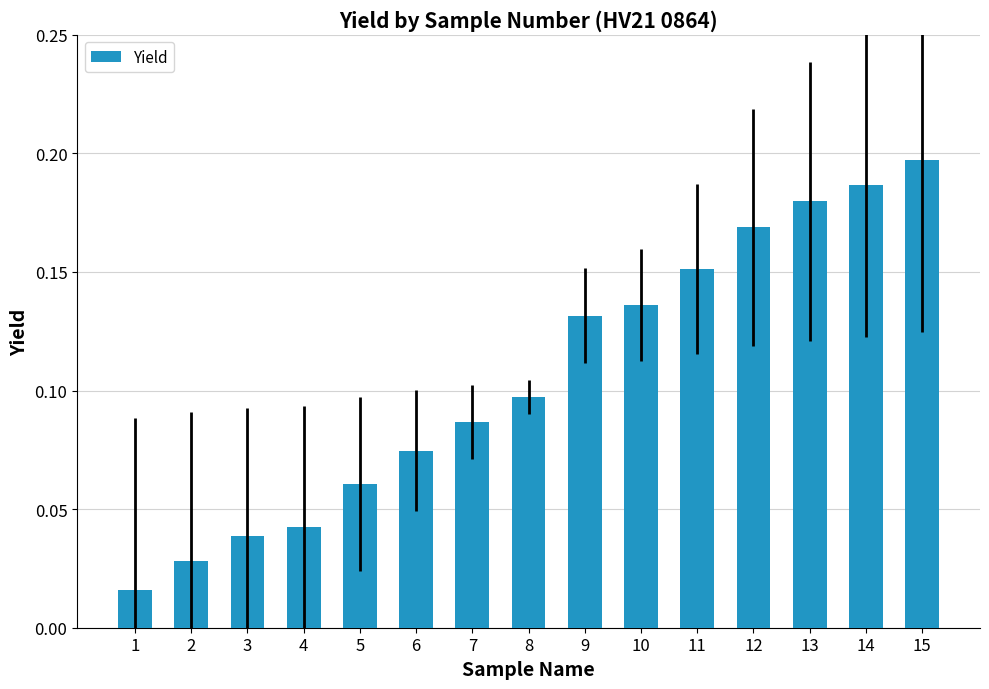

Between 10 and 13, which is larger?

13